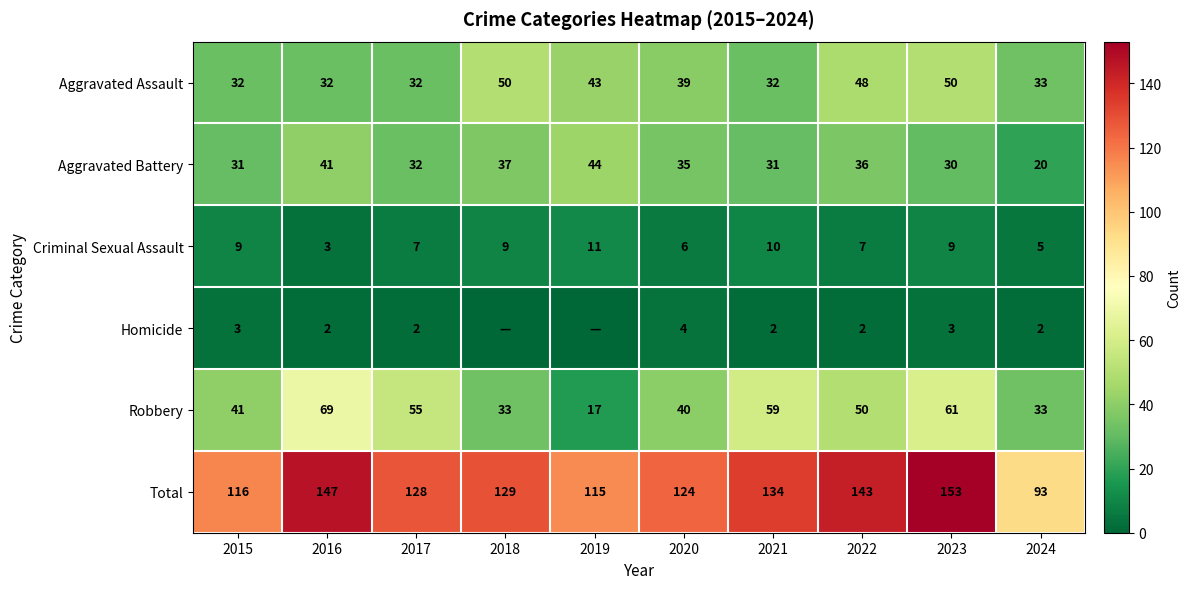

Rank the categories by Total value from lowest to highest.

2024, 2019, 2015, 2020, 2017, 2018, 2021, 2022, 2016, 2023